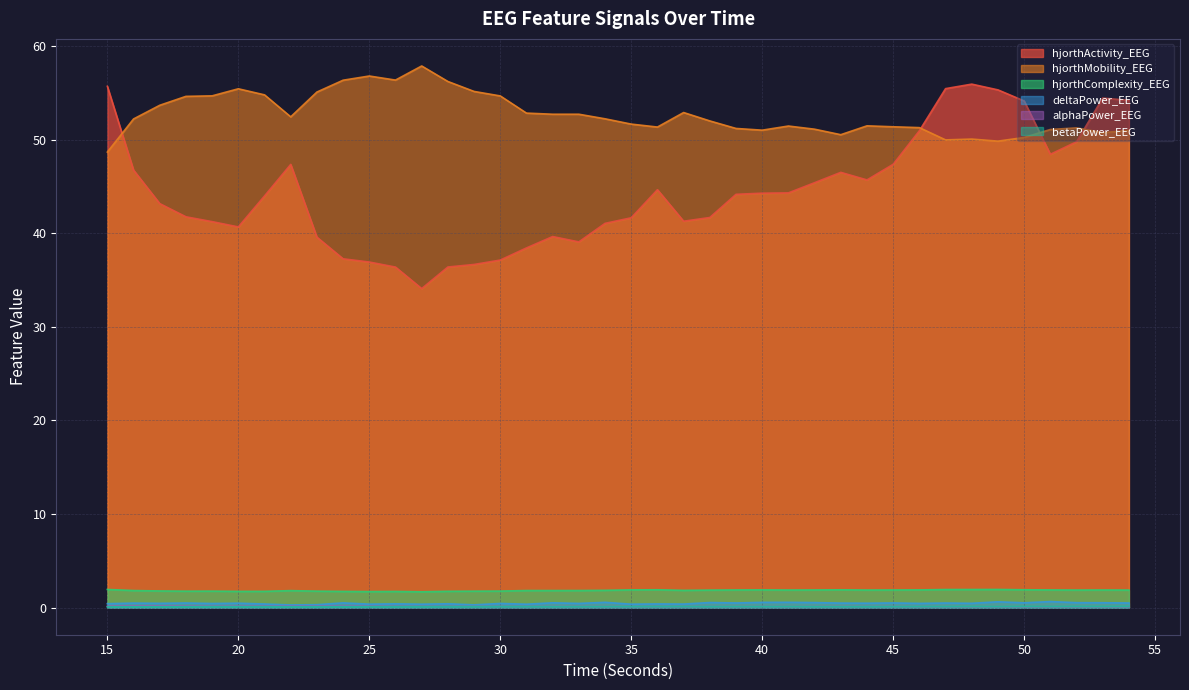

Reading left to right, list all the values displayed in this chart.

hjorthActivity_EEG: 55.7	46.8	43.2	41.8	41.2	40.7	44.0	47.4	39.6	37.3	36.9	36.4	34.1	36.4	36.7	37.1	38.4	39.7	39.1	41.1	41.7	44.7	41.3	41.7	44.2	44.3	44.3	45.4	46.5	45.7	47.4	51.0	55.5	55.9	55.3	54.1	48.4	49.8	54.5	54.2
hjorthMobility_EEG: 48.7	52.2	53.7	54.6	54.7	55.4	54.8	52.4	55.1	56.4	56.8	56.4	57.9	56.2	55.2	54.7	52.8	52.7	52.7	52.2	51.7	51.4	52.9	52.0	51.2	51.0	51.5	51.1	50.5	51.5	51.4	51.3	50.0	50.1	49.9	50.2	51.1	51.3	50.8	51.0
hjorthComplexity_EEG: 1.9	1.8	1.8	1.8	1.8	1.7	1.7	1.8	1.8	1.7	1.7	1.7	1.7	1.7	1.8	1.8	1.8	1.8	1.8	1.9	1.9	1.9	1.8	1.9	1.9	1.9	1.9	1.9	1.9	1.9	1.9	1.9	1.9	1.9	1.9	1.9	1.9	1.9	1.9	1.9
deltaPower_EEG: 0.4	0.5	0.5	0.5	0.4	0.5	0.4	0.3	0.3	0.5	0.4	0.4	0.4	0.4	0.3	0.4	0.4	0.5	0.5	0.6	0.4	0.4	0.4	0.5	0.5	0.6	0.6	0.5	0.5	0.5	0.5	0.5	0.5	0.5	0.6	0.5	0.6	0.5	0.5	0.5
alphaPower_EEG: 0.1	0.2	0.2	0.2	0.2	0.2	0.2	0.2	0.2	0.2	0.2	0.2	0.2	0.1	0.1	0.1	0.1	0.1	0.1	0.1	0.1	0.1	0.1	0.1	0.1	0.1	0.1	0.1	0.1	0.1	0.1	0.1	0.1	0.1	0.1	0.1	0.1	0.1	0.1	0.1
betaPower_EEG: 0.1	0.1	0.1	0.1	0.1	0.1	0.1	0.1	0.1	0.1	0.1	0.1	0.1	0.1	0.1	0.1	0.1	0.1	0.1	0.1	0.1	0.1	0.1	0.1	0.1	0.1	0.1	0.1	0.1	0.1	0.1	0.1	0.1	0.1	0.1	0.1	0.1	0.1	0.1	0.1